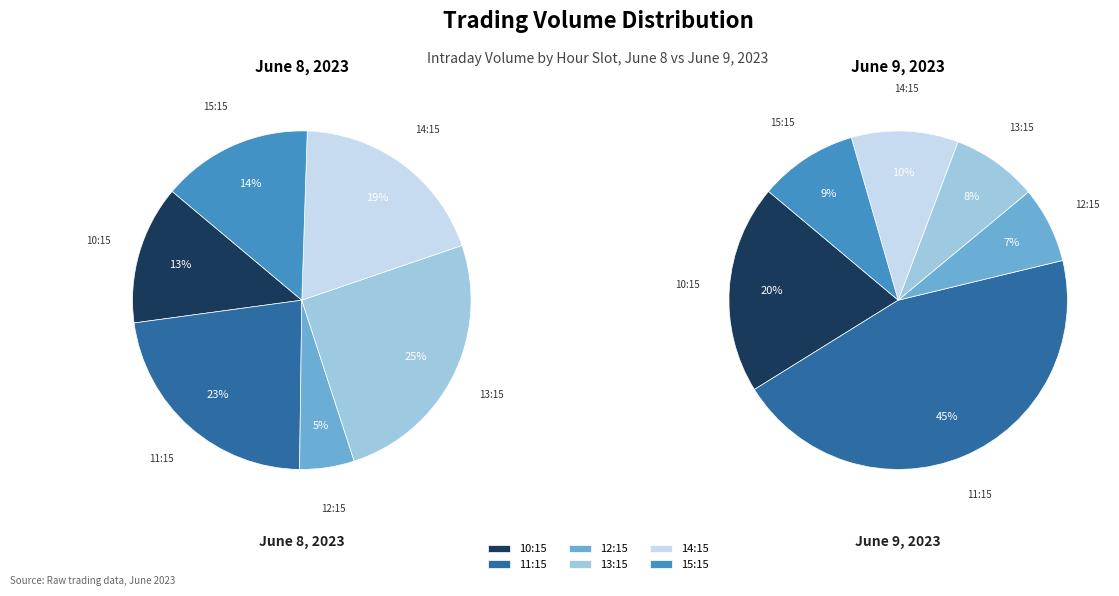

To the nearest percent, what is the difference between the largest and smallest slice percentages?

38%